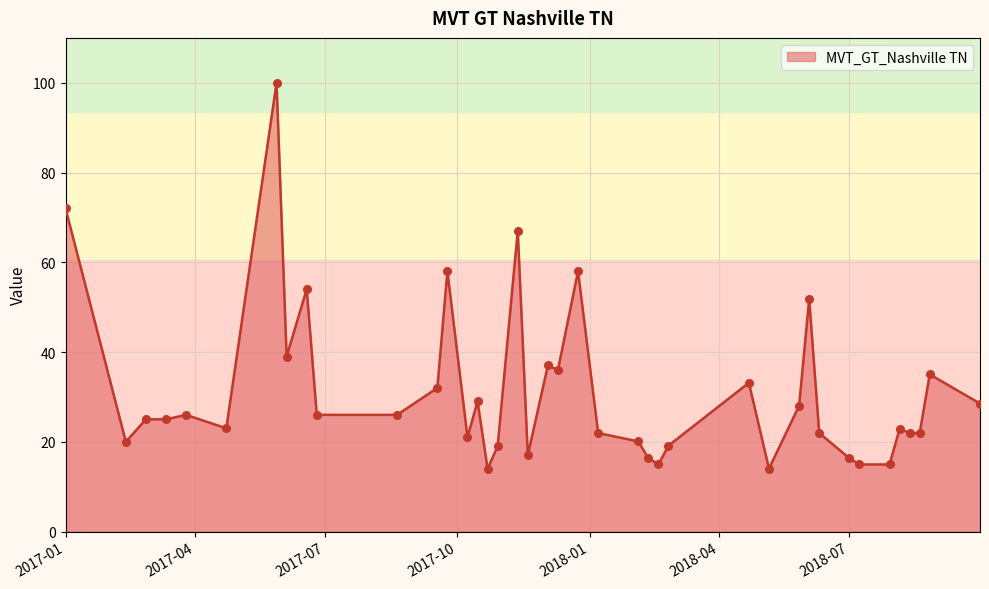

What is the minimum value shown in the chart?

14.0